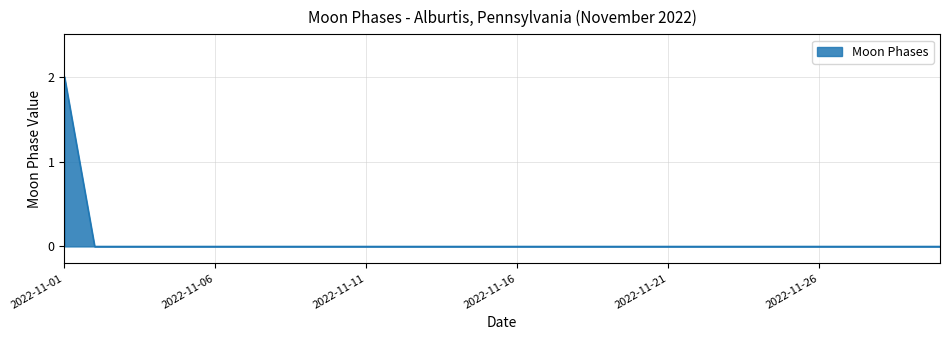

Does the chart display data point markers on the line(s)?

No